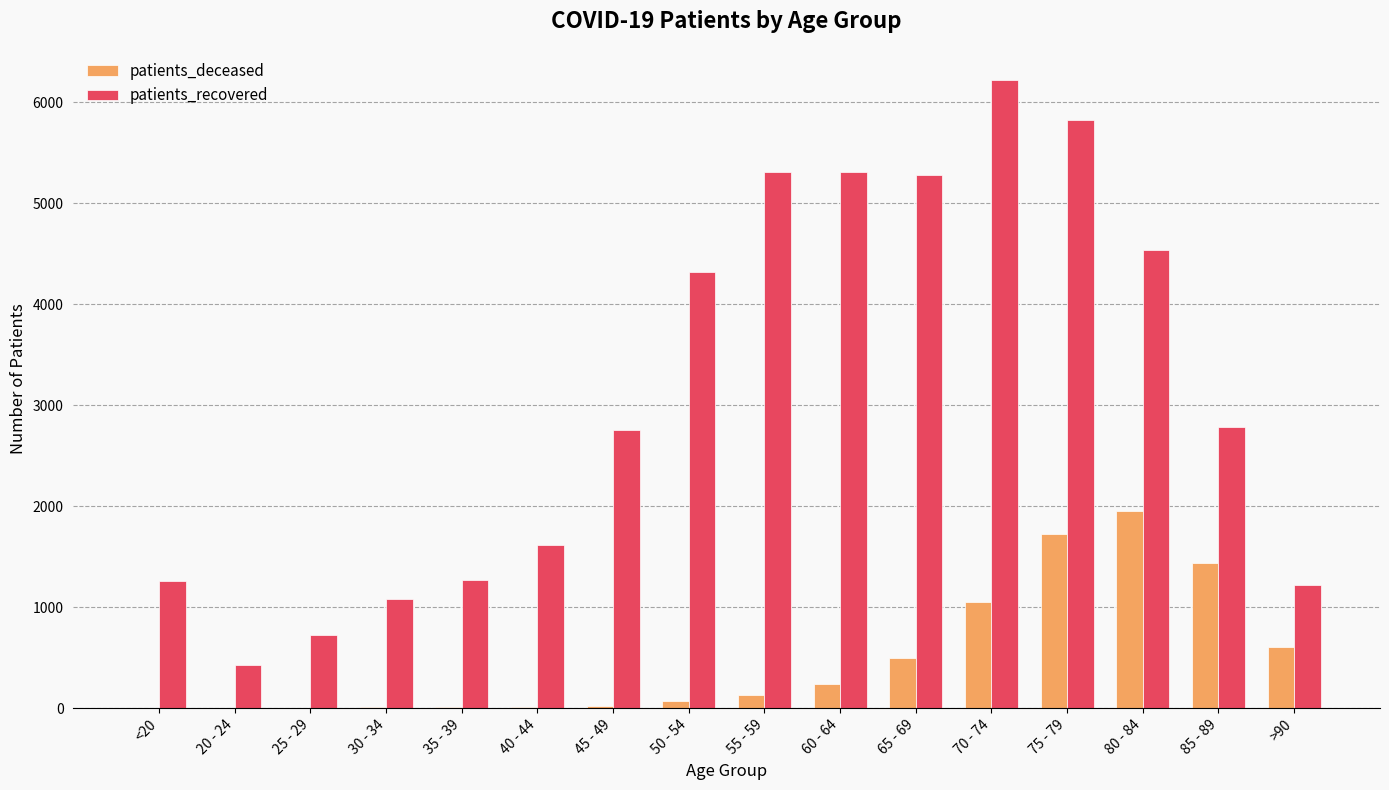

Which series changed the most between 40 - 44 and 70 - 74?

patients_recovered